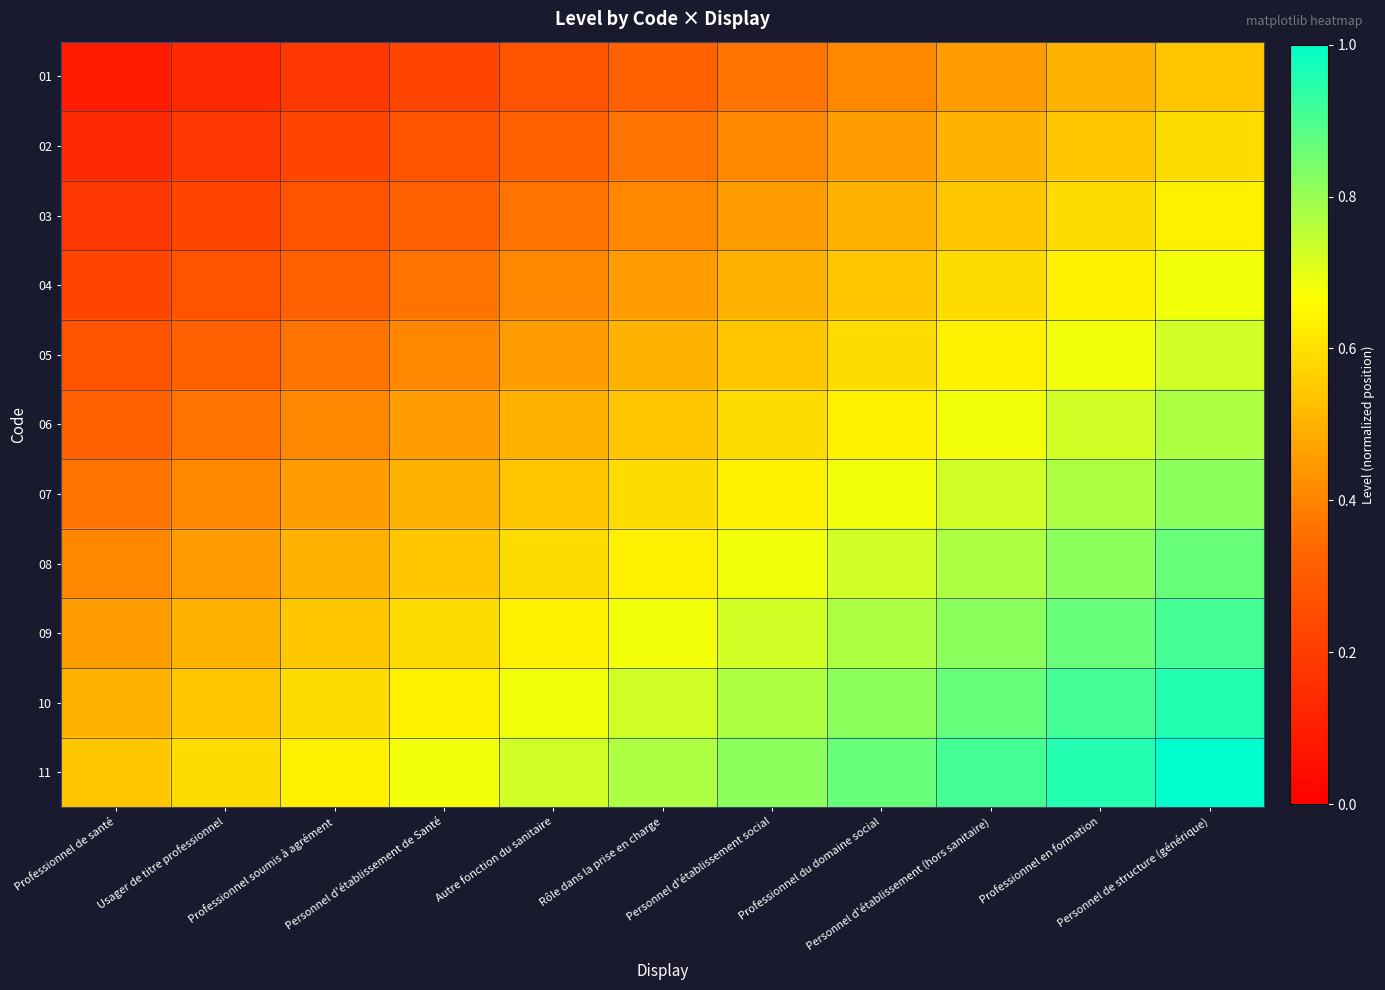

Which label corresponds to the largest value in the chart?

Personnel de structure (générique)